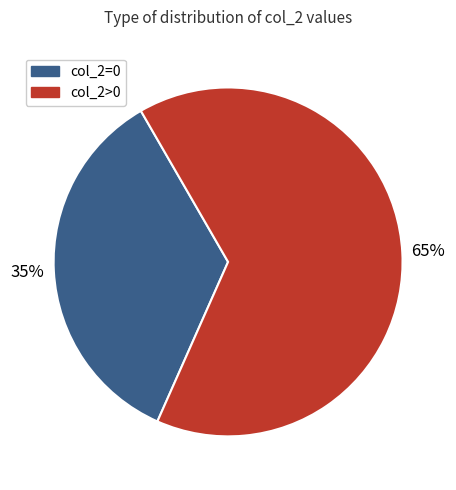

How many segments does this pie chart have?

2